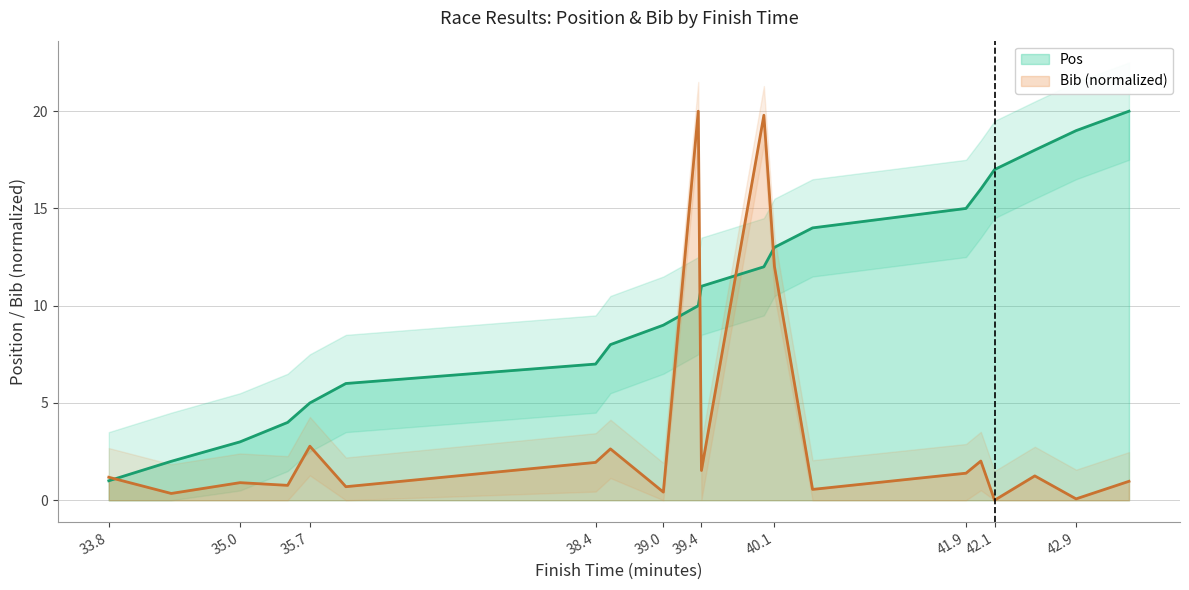

What is the maximum value shown in the chart?

20.0